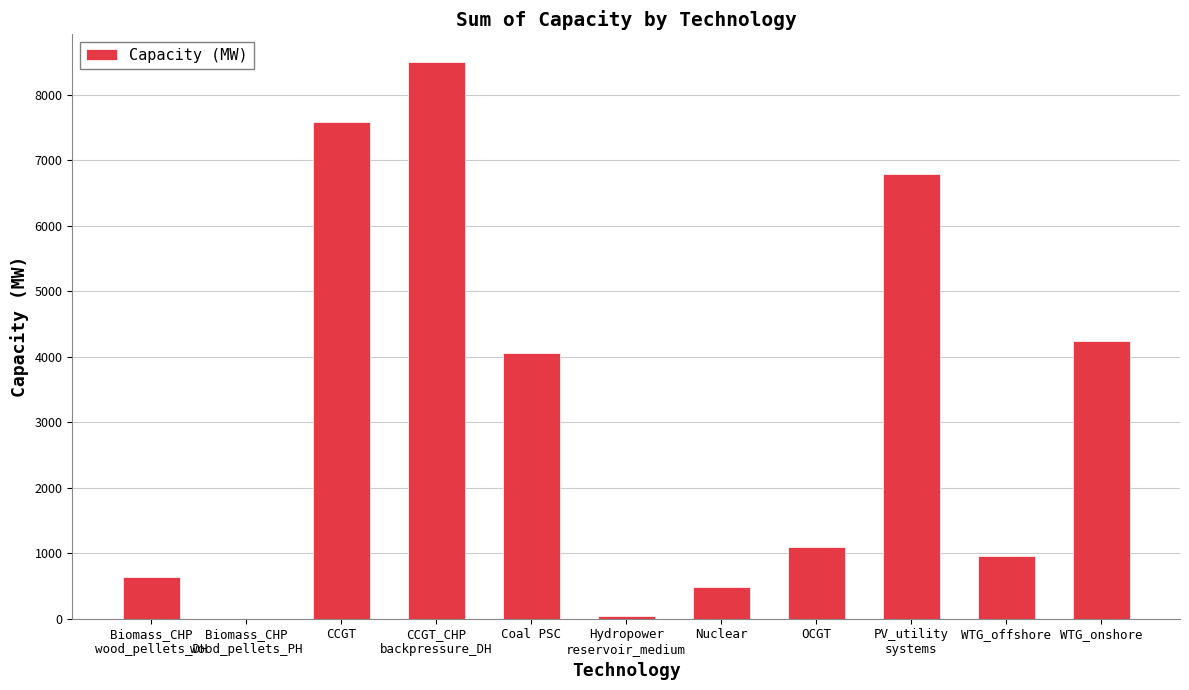

What is the difference between the values at Biomass_CHP
wood_pellets_DH and Coal PSC?

3429.0